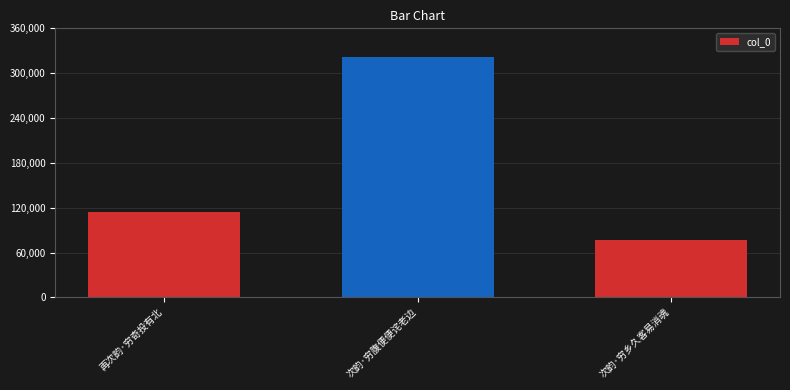

At which label is the value closest to 199200?

再次韵·穷奇投有北